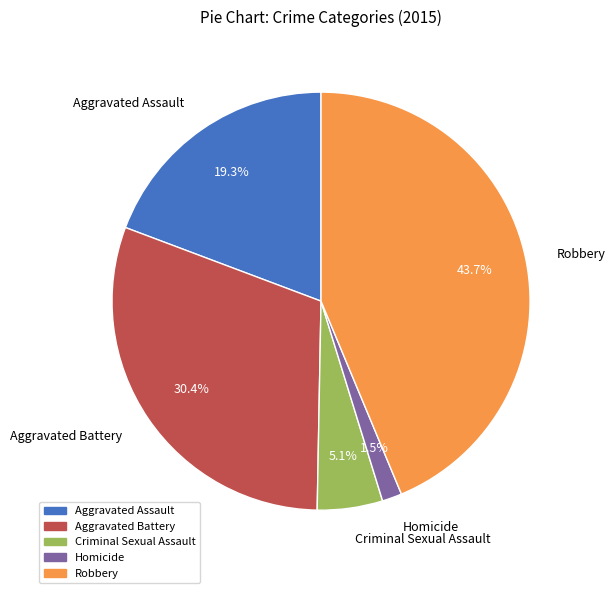

Rank the categories by value from lowest to highest.

Homicide, Criminal Sexual Assault, Aggravated Assault, Aggravated Battery, Robbery